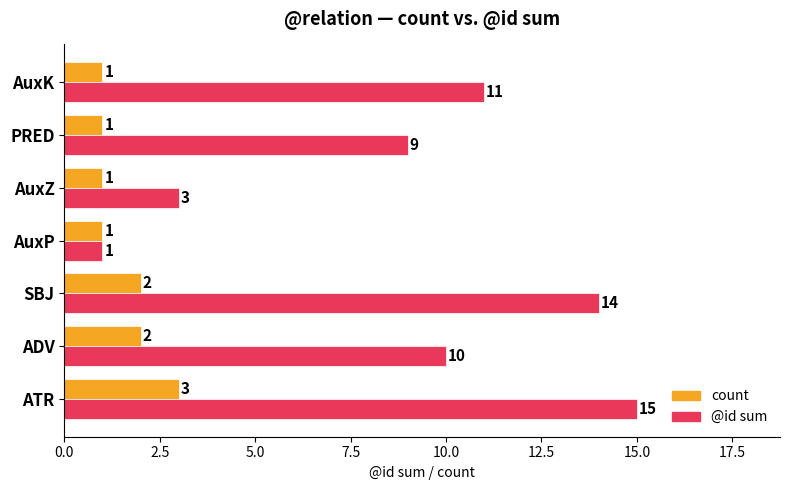

Count the number of categories in the chart.

7